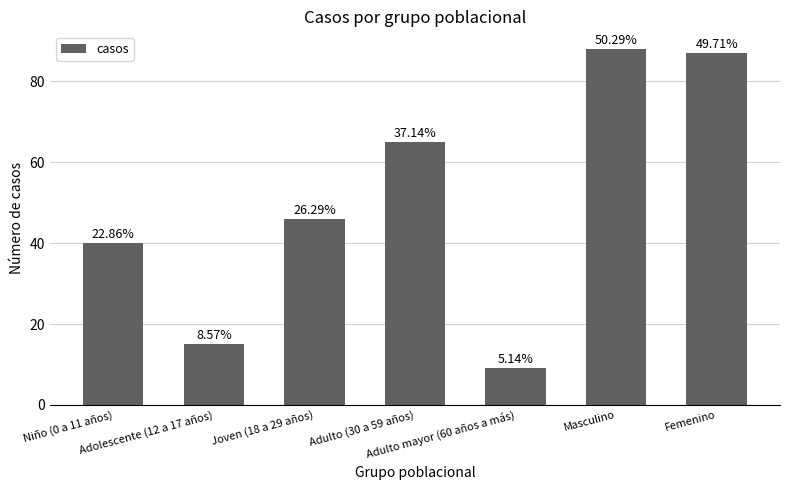

What is the difference between the values at Adulto mayor (60 años a más) and Adulto (30 a 59 años)?

56